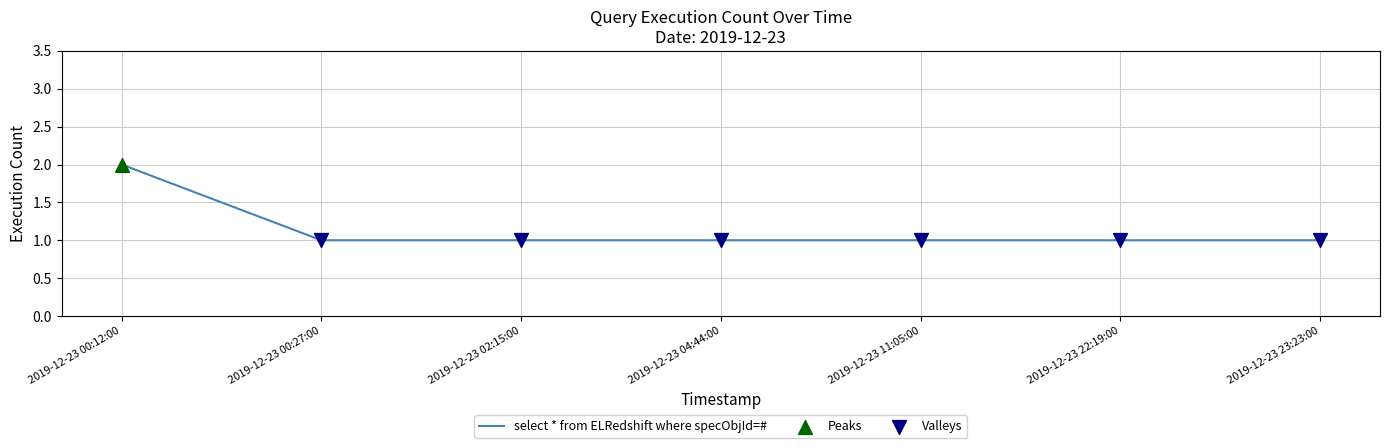

What is the change in value from 2019-12-23 00:12:00 to 2019-12-23 11:05:00?

-1